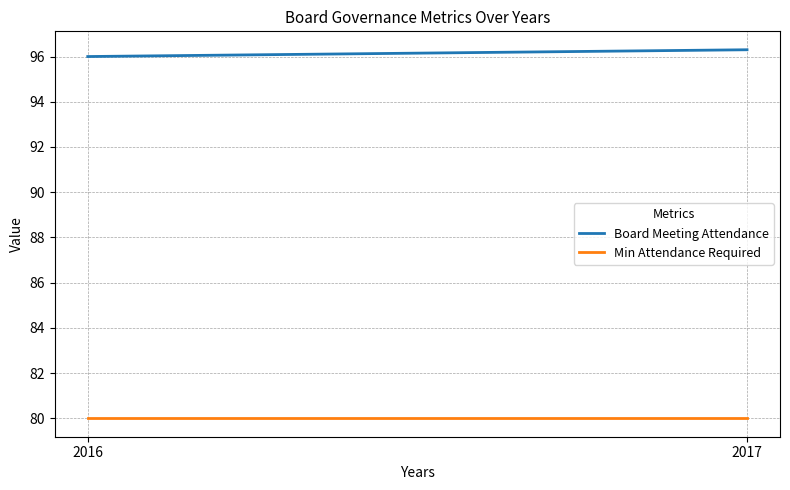

Which series changed the most between 2016 and 2017?

Board Meeting Attendance